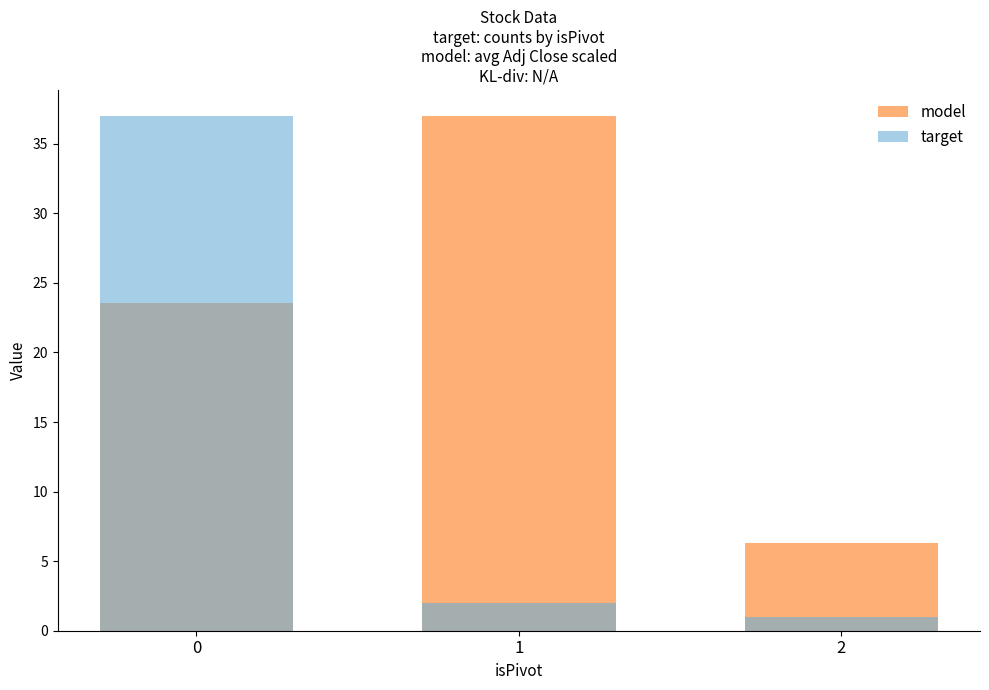

What are all the series names shown in the legend?

model, target